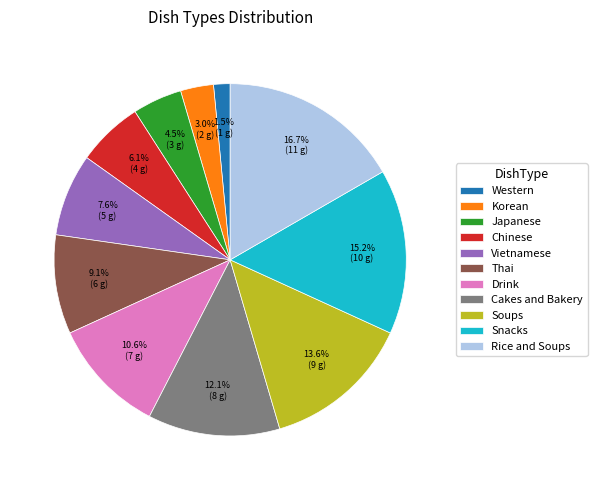

To the nearest percent, what is the combined percentage of Cakes and Bakery and Vietnamese?

20%